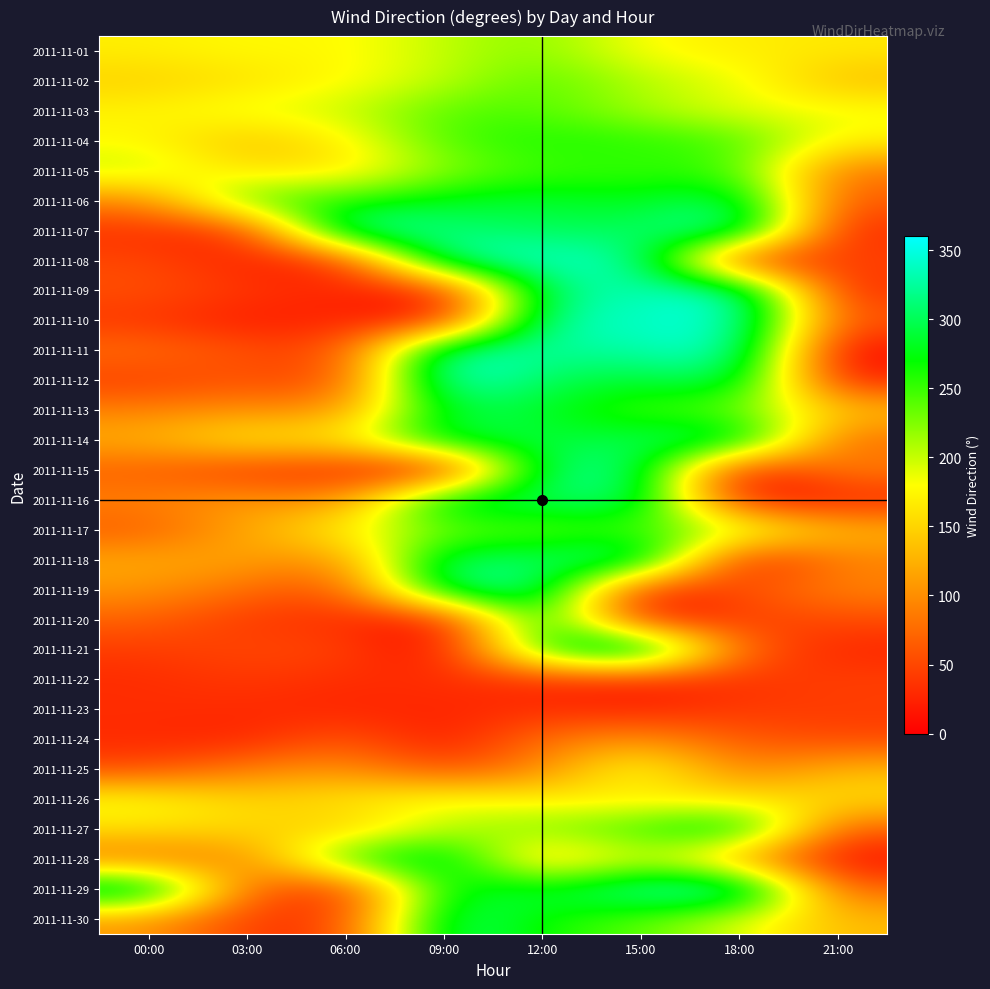

What is the maximum value shown in the chart?

357